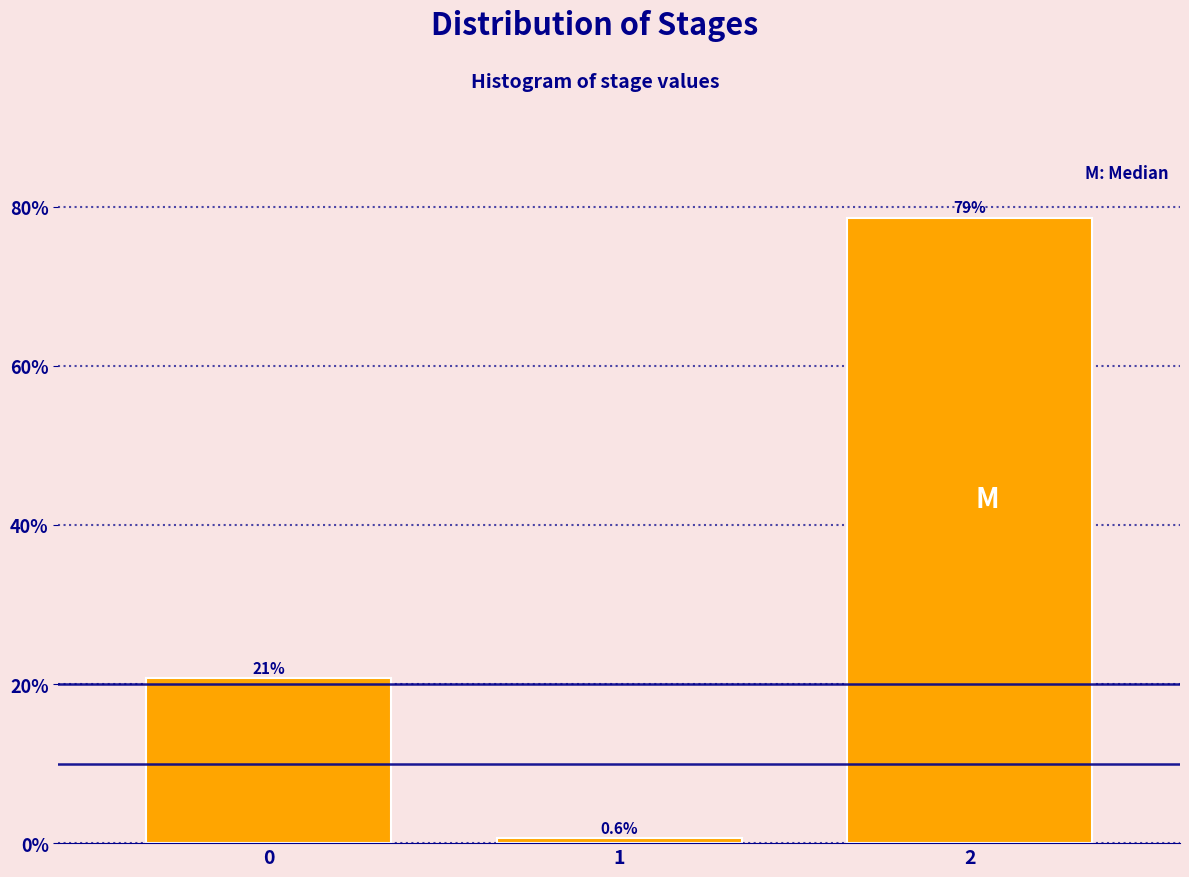

Reading left to right, extract all data points from this chart.

0=20.8	1=0.6	2=78.6